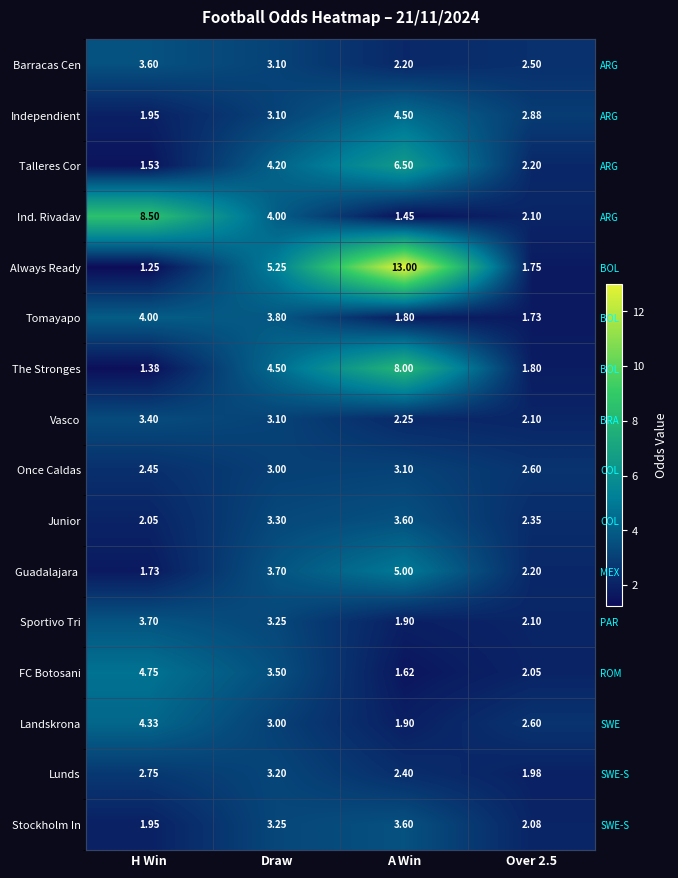

Where does the Barracas Cen series first go above 3?

H Win